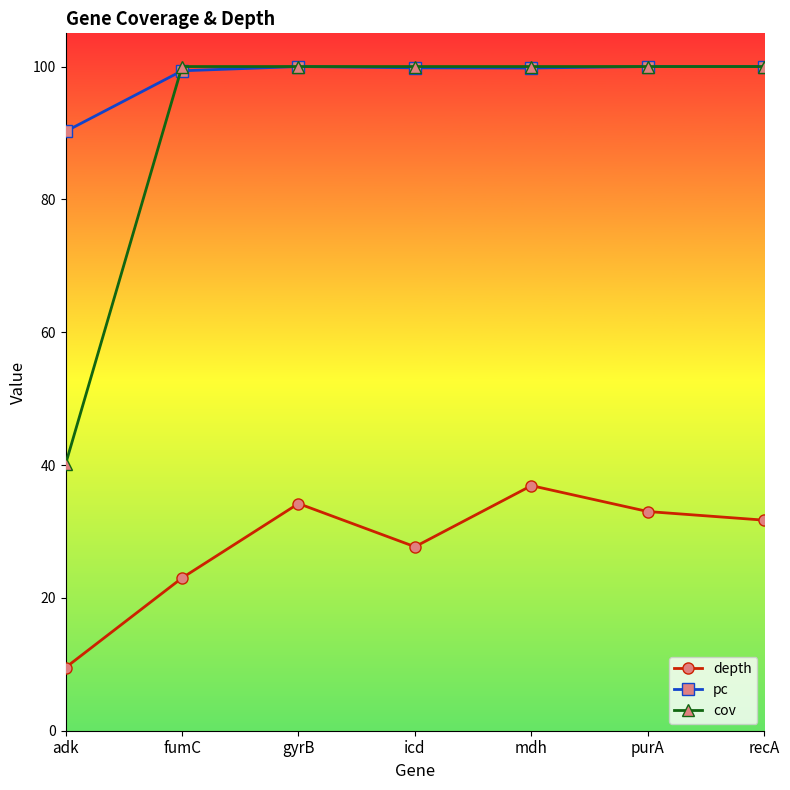

The pc series shows 162.7 at fumC. True or false?

False